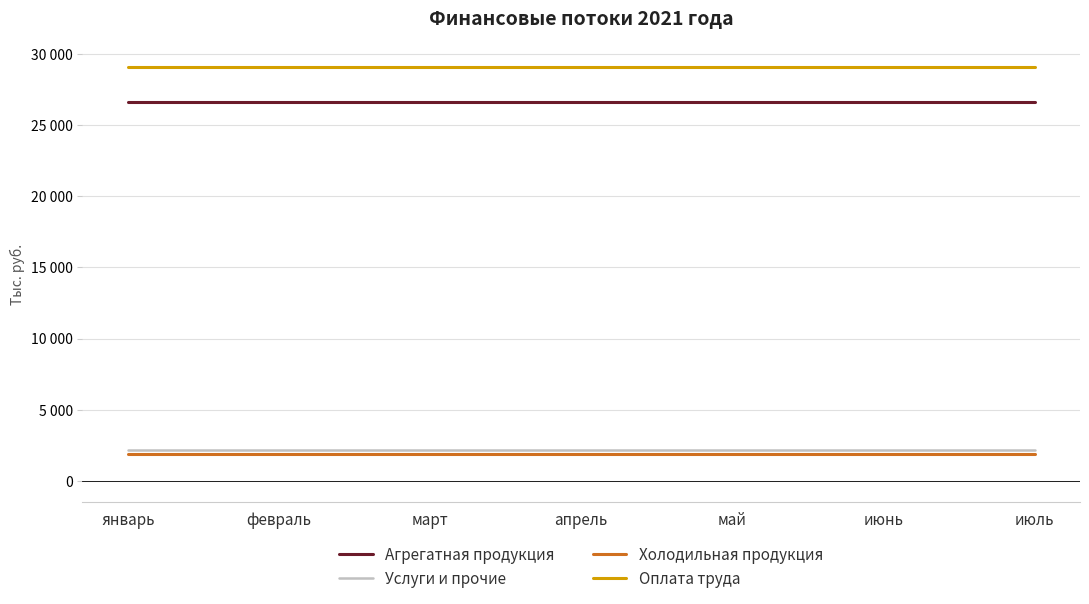

True or false: Оплата труда and Услуги и прочие cross at least once.

False